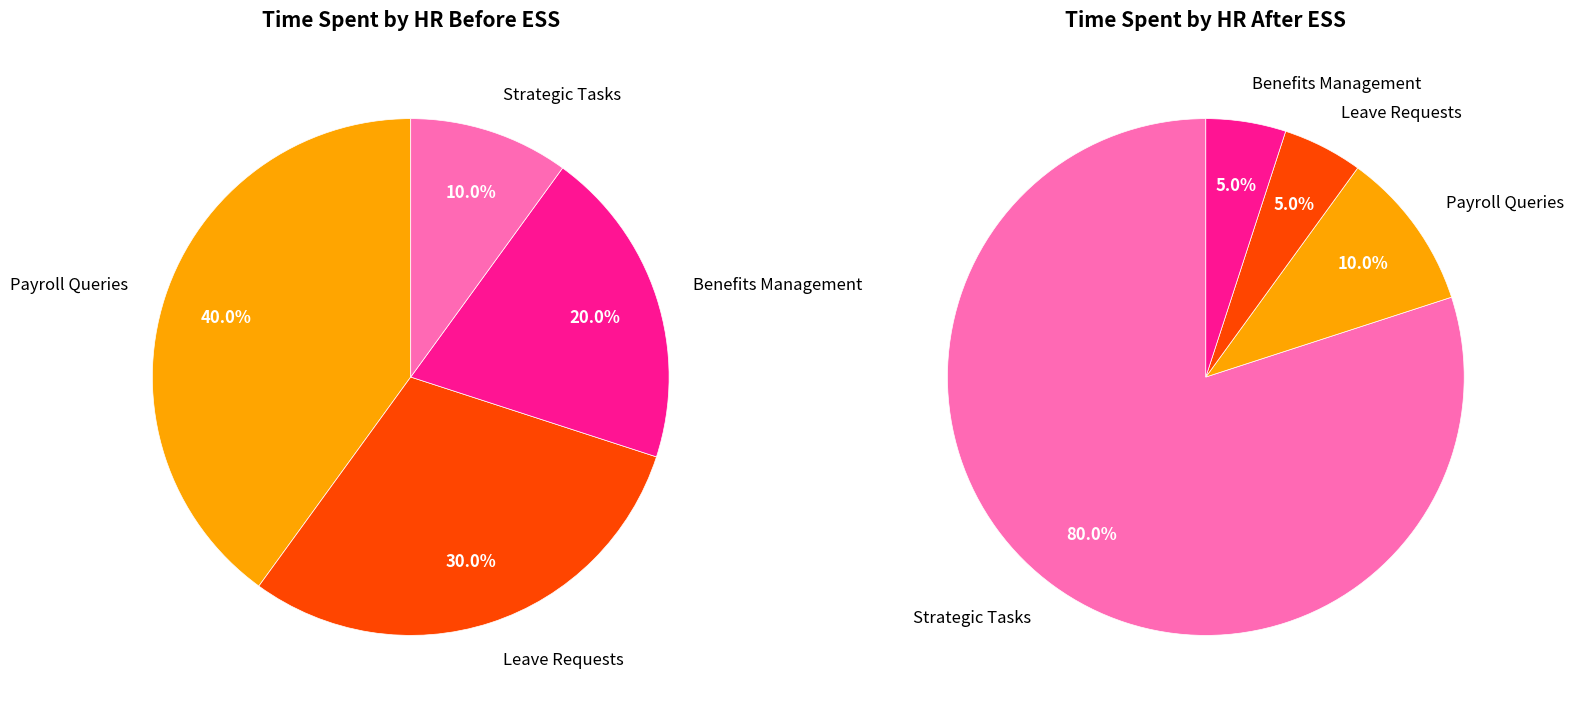

Rank the categories by Before ESS value from highest to lowest.

0, 1, 2, 3